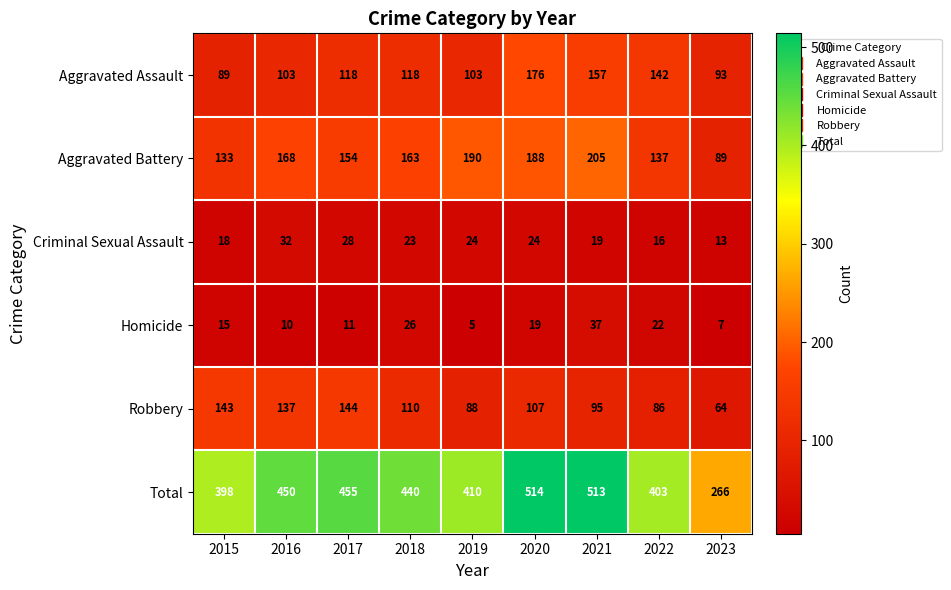

At 2019, list the series in order from smallest to largest.

Homicide, Criminal Sexual Assault, Robbery, Aggravated Assault, Aggravated Battery, Total